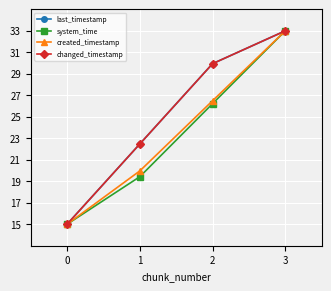

At which category is the sum across all series the highest?

3